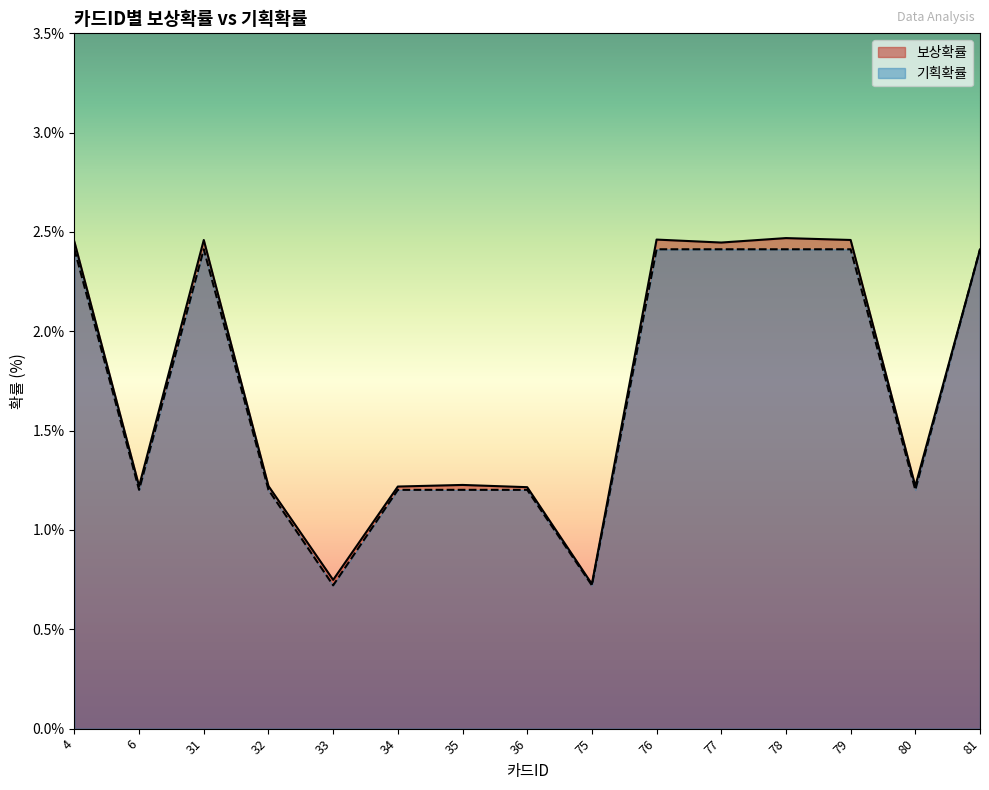

How many categories are shown in the chart?

15